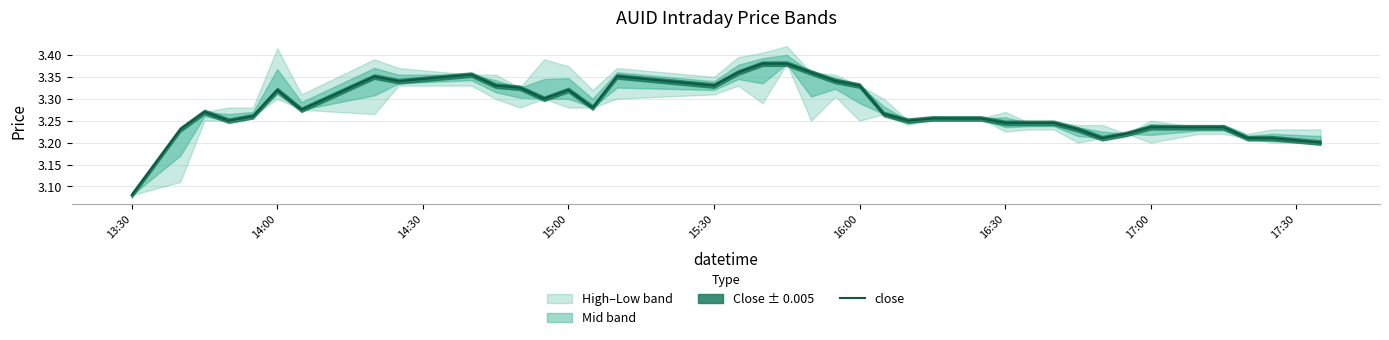

At which label does close reach its minimum?

13:30